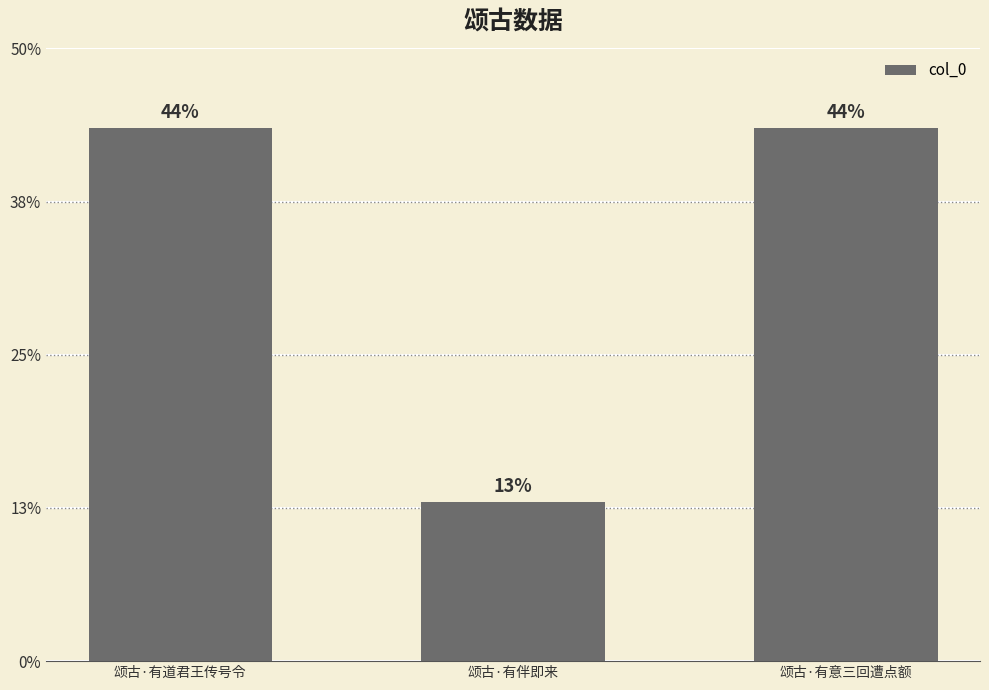

Approximately how many times larger is the value at 颂古·有道君王传号令 compared to 颂古·有伴即来?

3.4